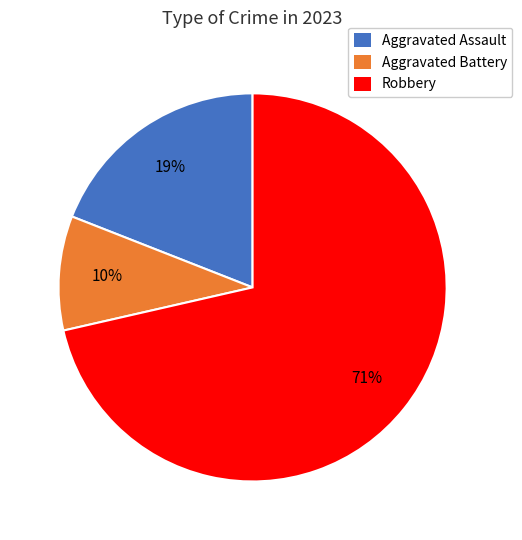

To the nearest percent, what is the average slice percentage?

33%